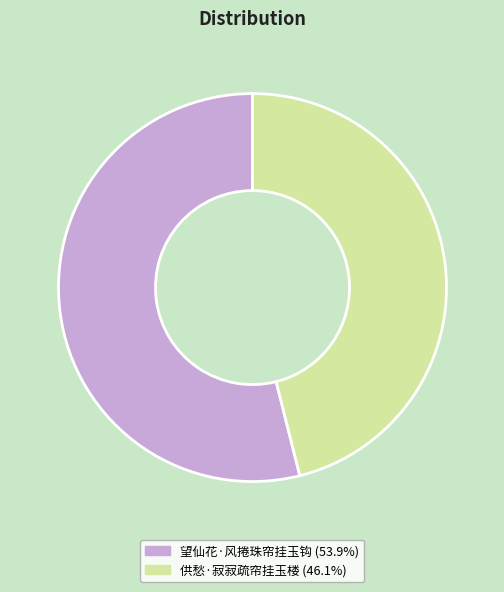

Is the sum of 望仙花·风捲珠帘挂玉钩 and 供愁·寂寂疏帘挂玉楼 greater than half?

Yes